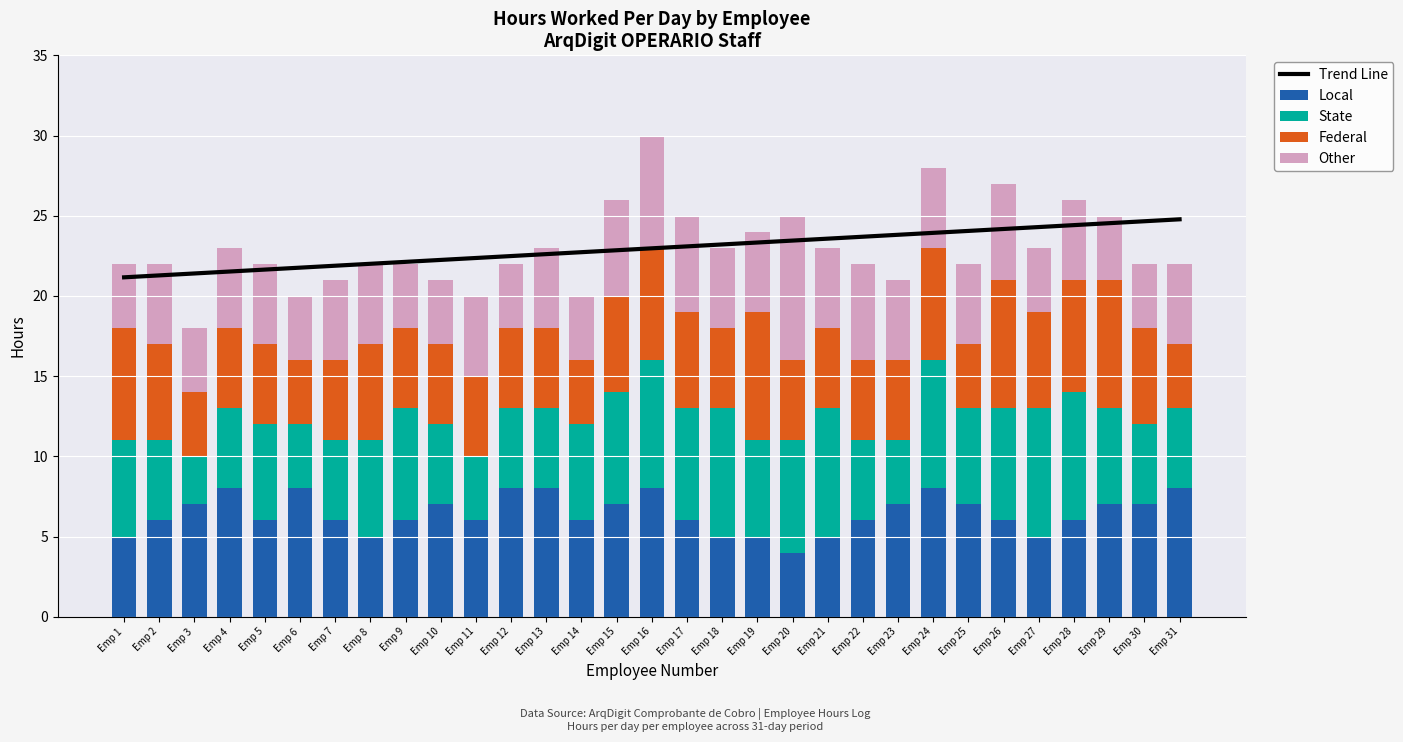

Which series has the largest total across all categories?

Trend Line